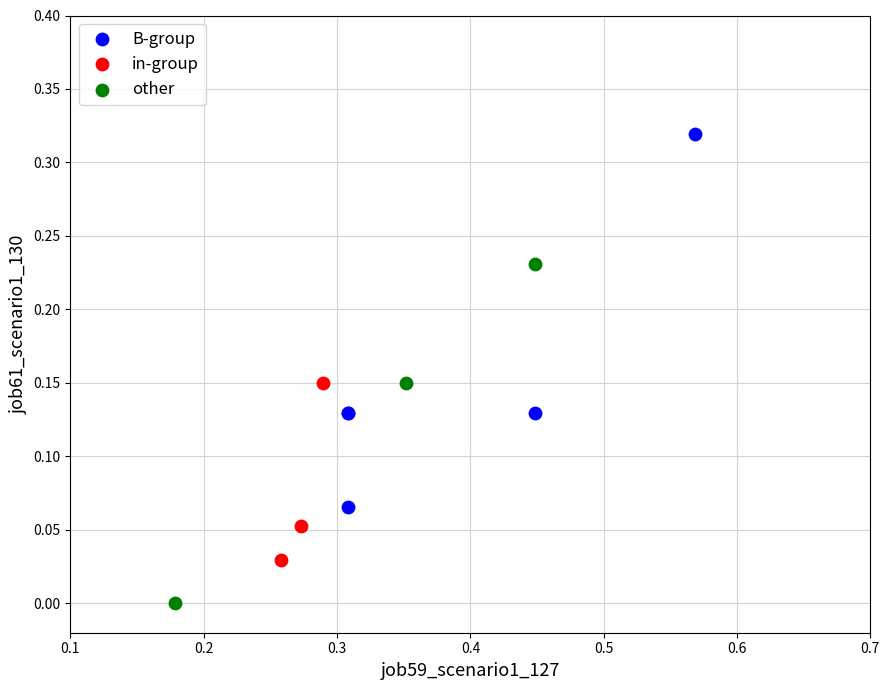

Which series reaches the maximum Y coordinate?

B-group